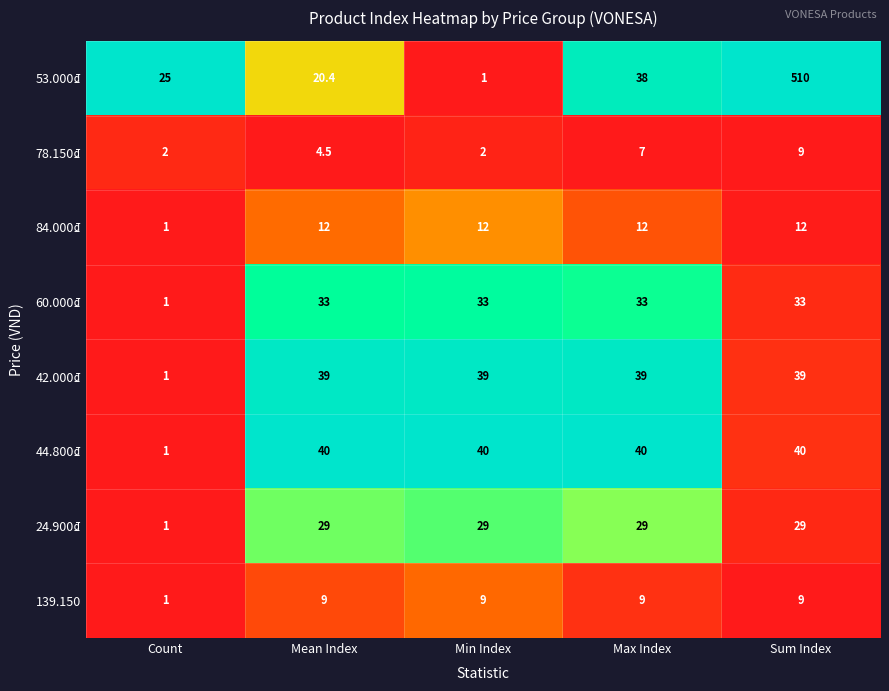

Which series has the widest spread of values?

53.000₫